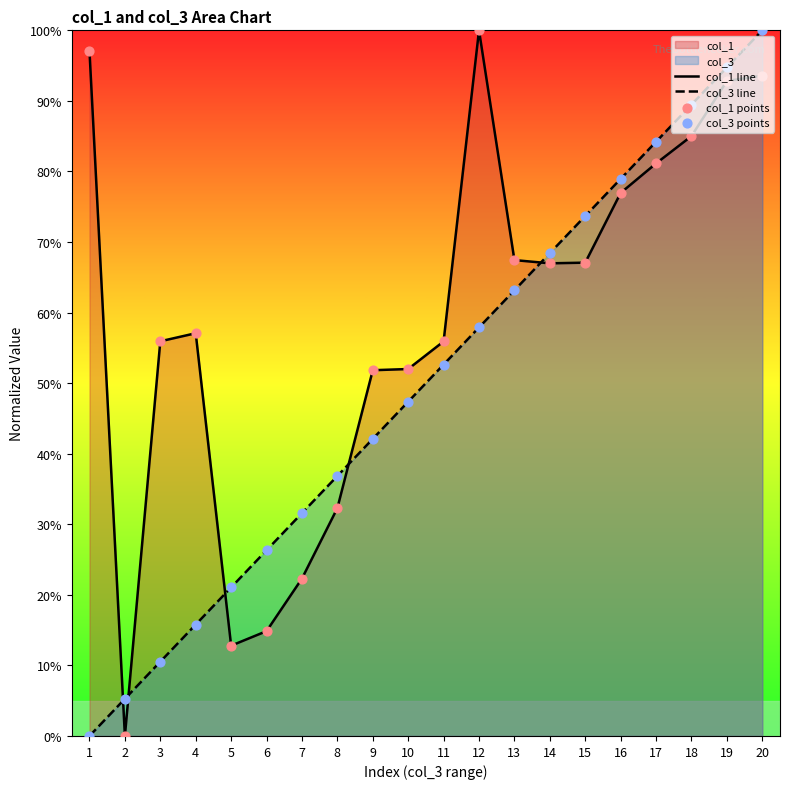

What is the total value across all series at 19?

187.6